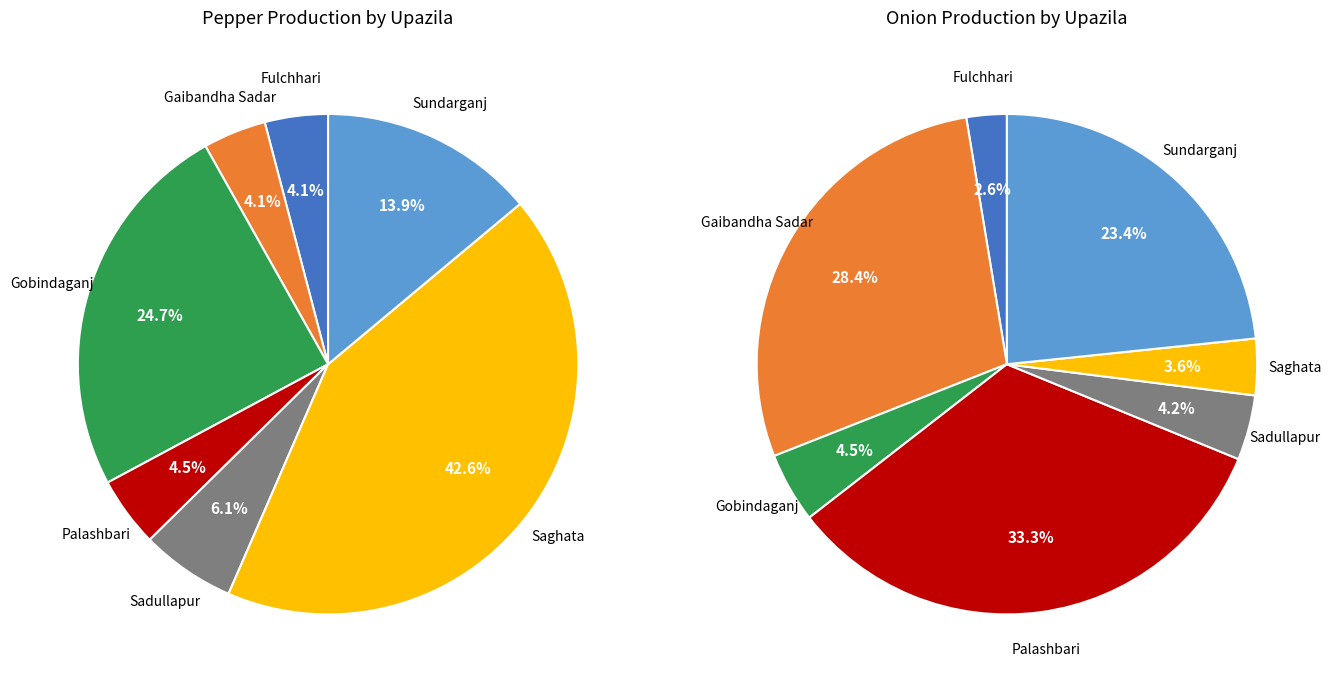

True or false: 4 accounts for 19% of the total.

False